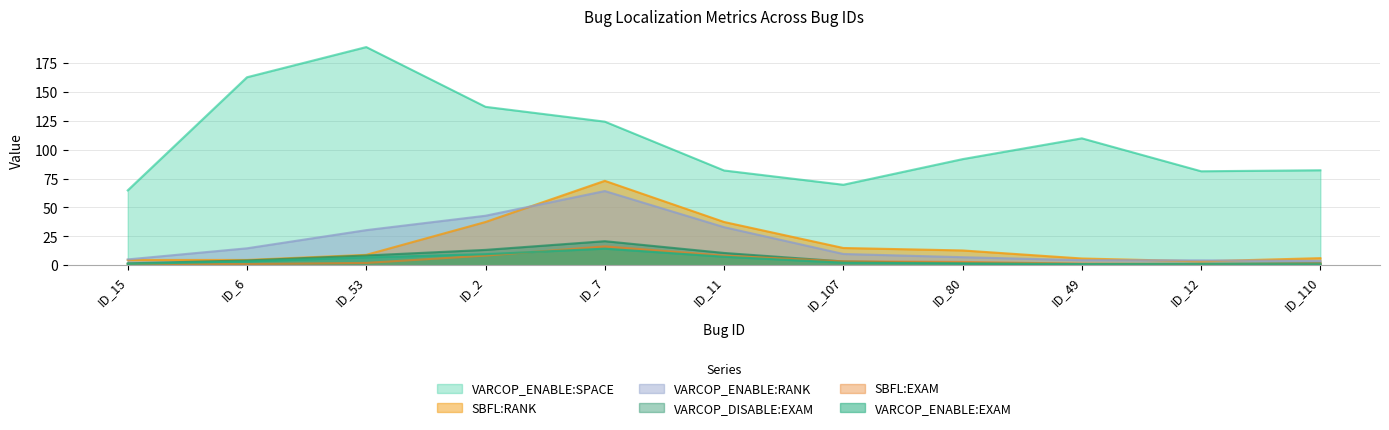

At which category is the sum across all series the highest?

ID_7